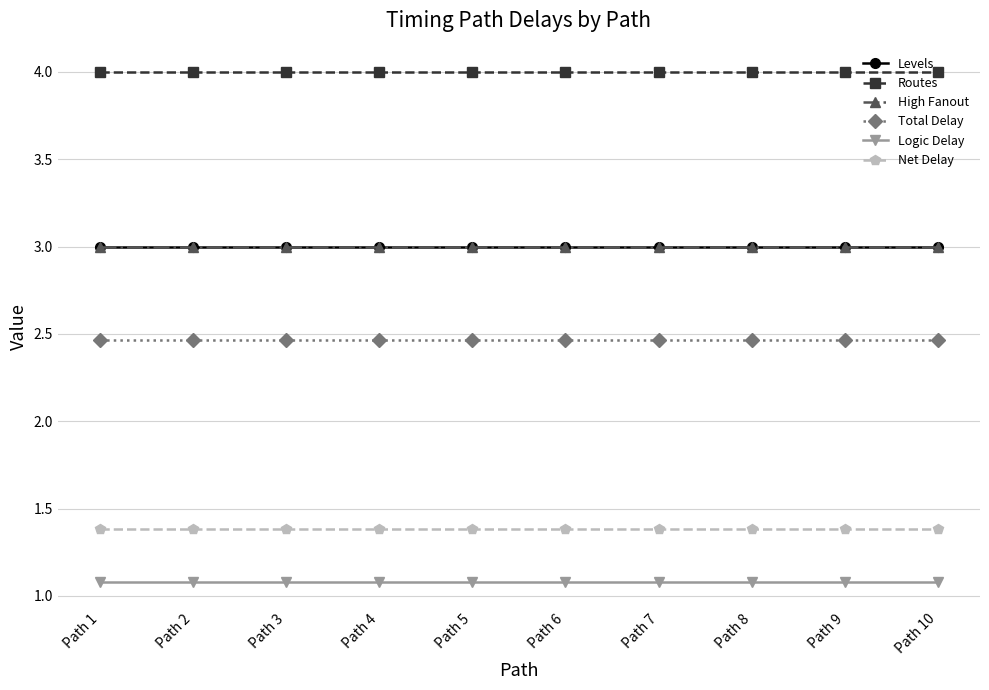

Does the chart have visible grid lines?

Yes